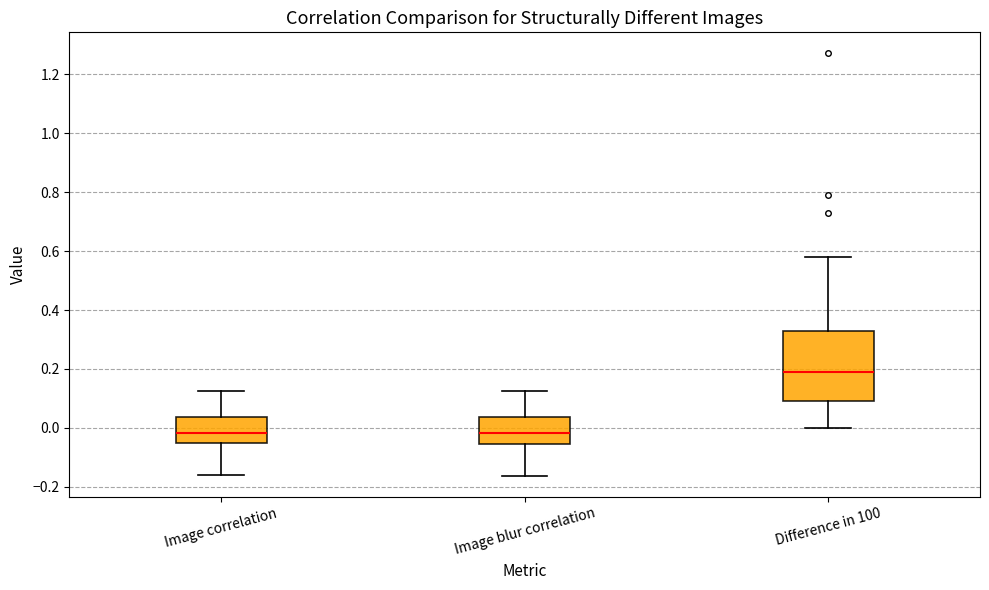

Reading left to right, transcribe this box plot: for each box, give where its median line is, the range the box spans, and where its two whiskers end, as read against the y-axis. The values are not printed on the chart, so give them approximately, as read against the axis.

Image correlation: median -0.02, box -0.06 to 0.04, whiskers -0.16 to 0.12
Image blur correlation: median -0.02, box -0.06 to 0.04, whiskers -0.16 to 0.12
Difference in 100: median 0.20, box 0.10 to 0.34, whiskers 0.00 to 0.58